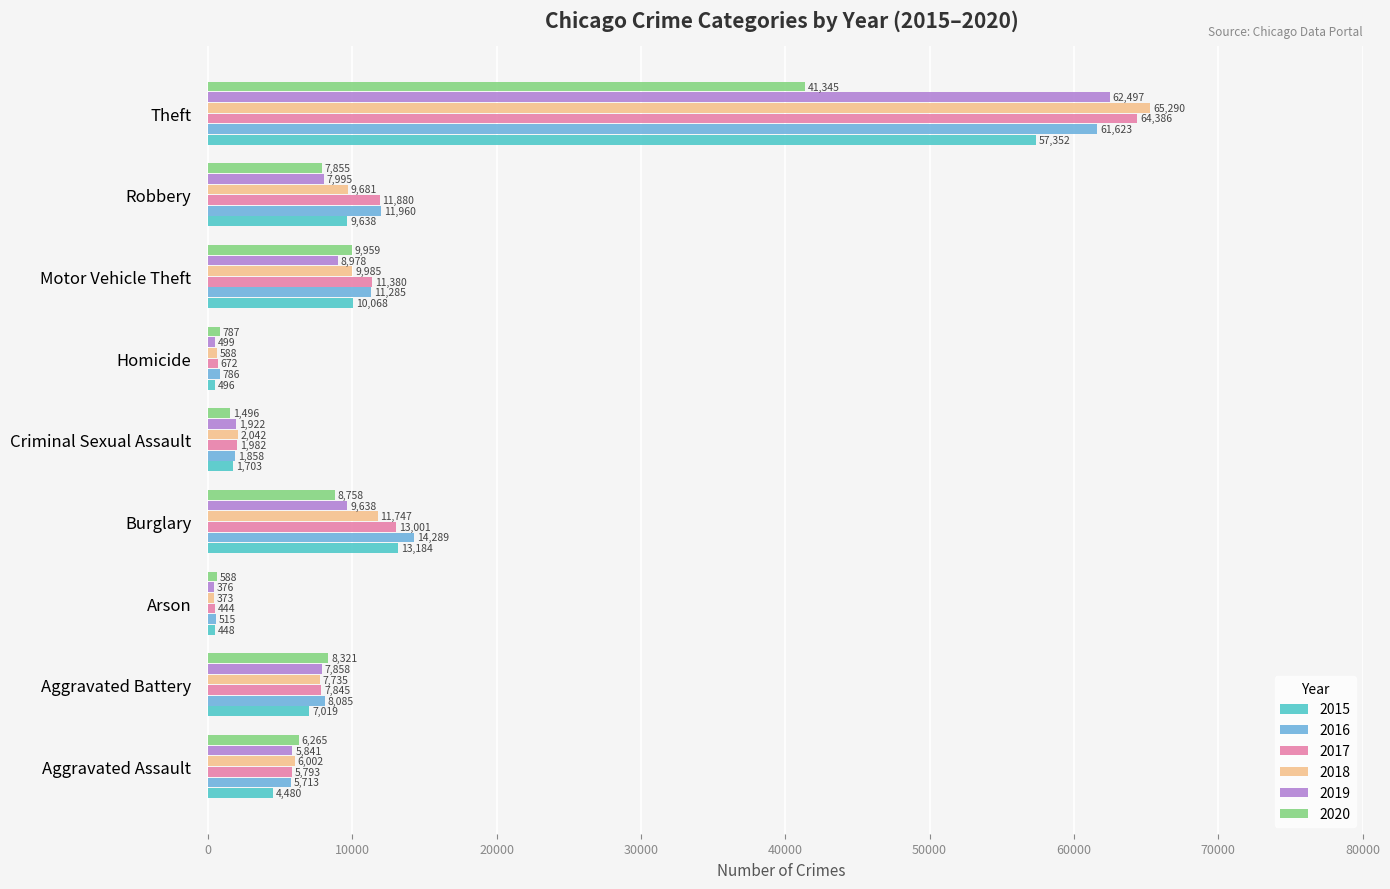

The 2015 series shows 94595 at Theft. True or false?

False